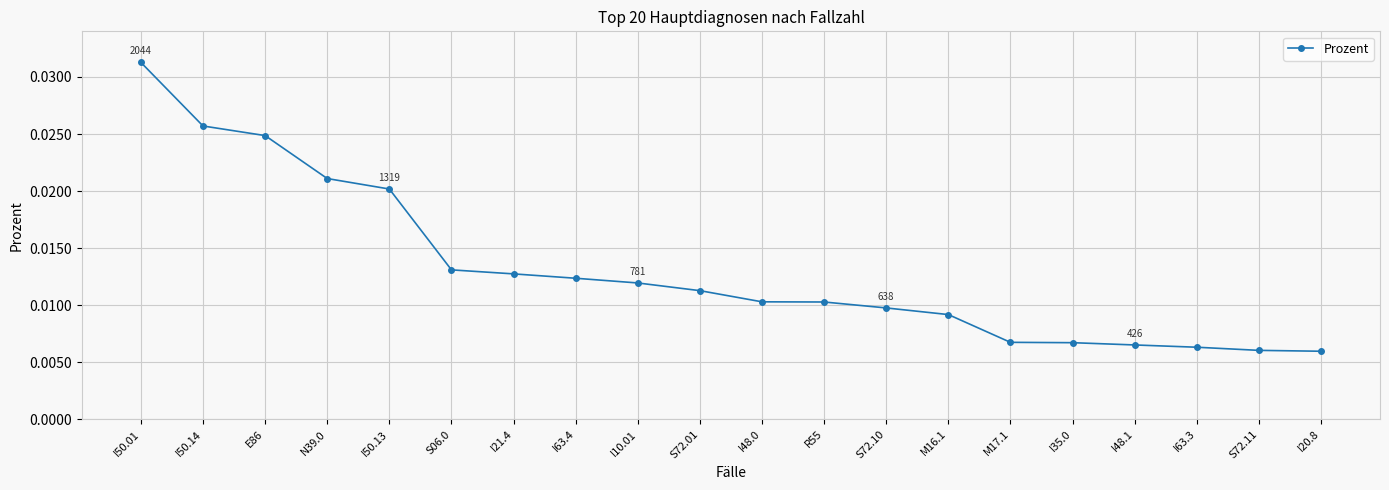

Which category has the highest value across all series?

I50.01